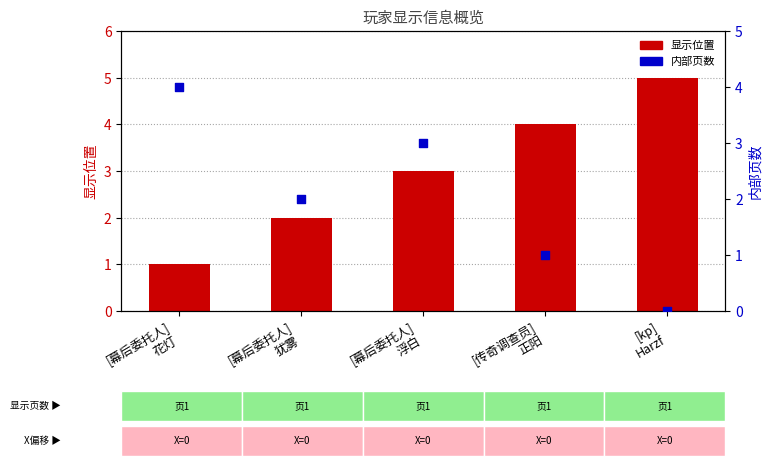

At how many categories does at least one series exceed 4?

1